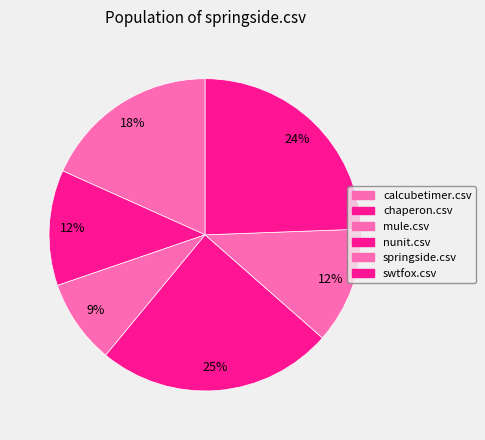

To the nearest percent, what percentage of the pie is swtfox.csv?

24%